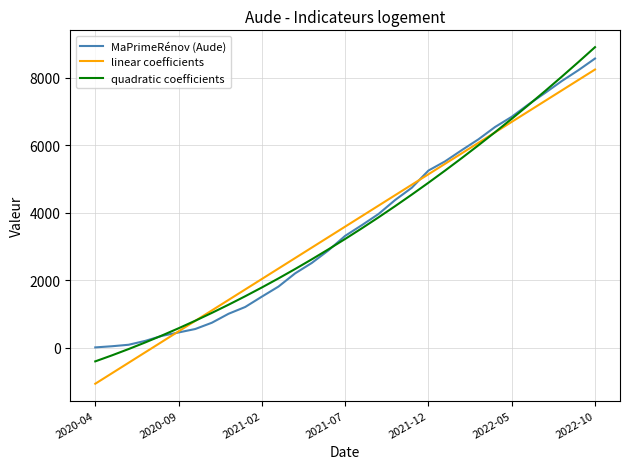

What is the maximum value shown in the chart?

8898.8